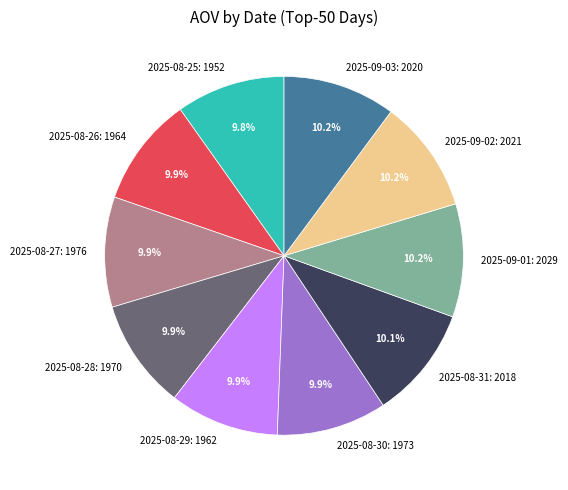

What portion of the pie excludes 2025-08-28?

90.1%